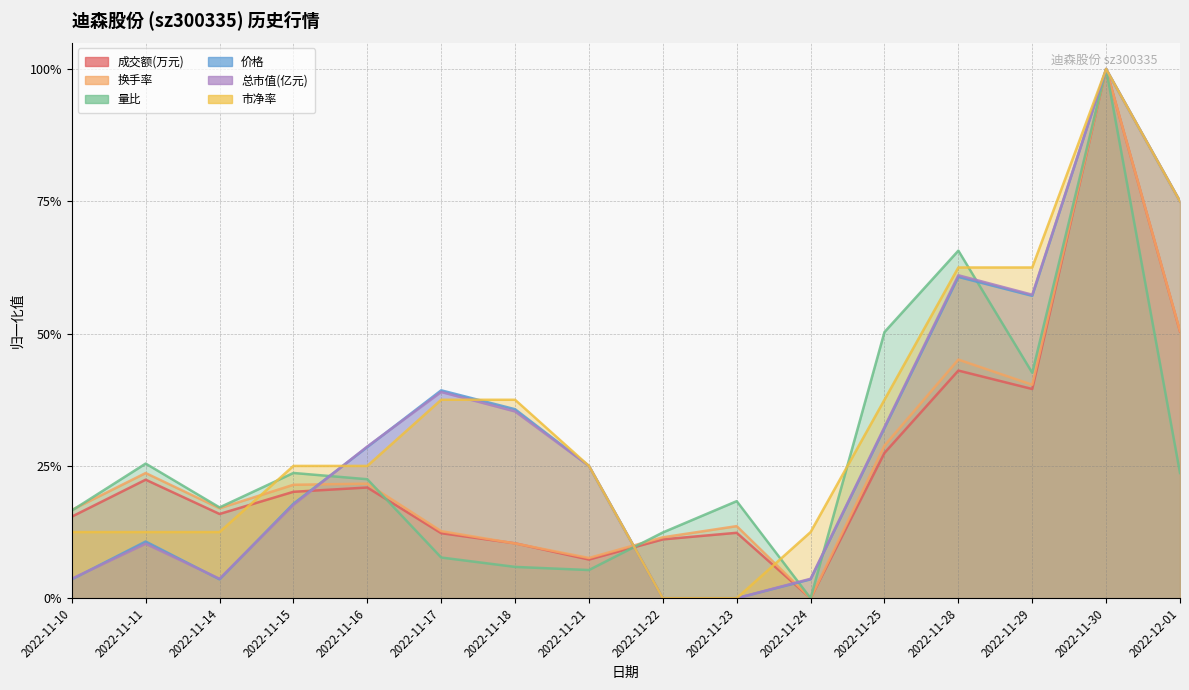

Where is the first local minimum for 量比?

2022-11-14